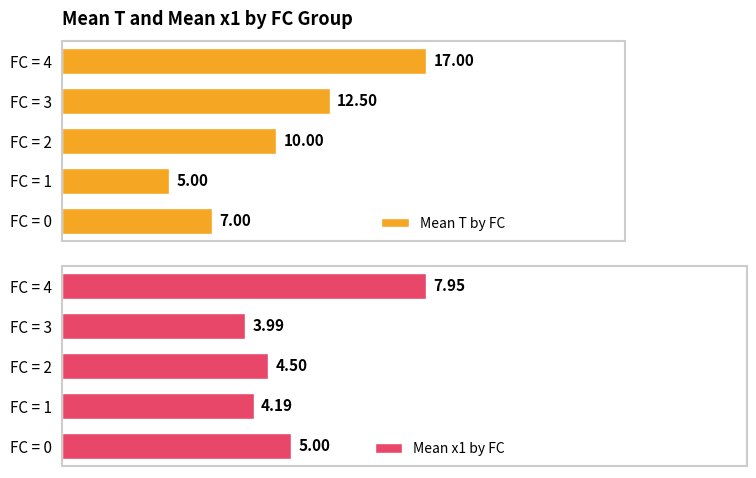

Rank the categories by Mean T by FC value from lowest to highest.

FC = 1, FC = 0, FC = 2, FC = 3, FC = 4